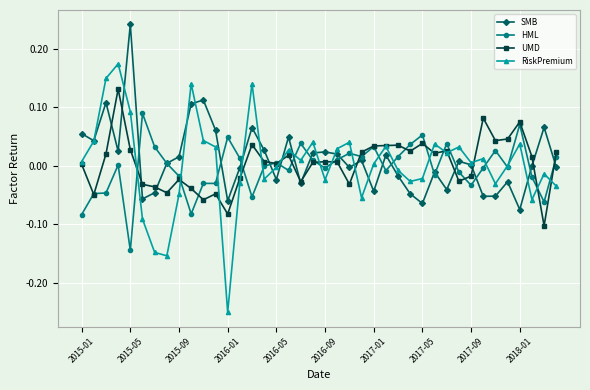

List the series in order of their peak value, highest first.

SMB, RiskPremium, UMD, HML